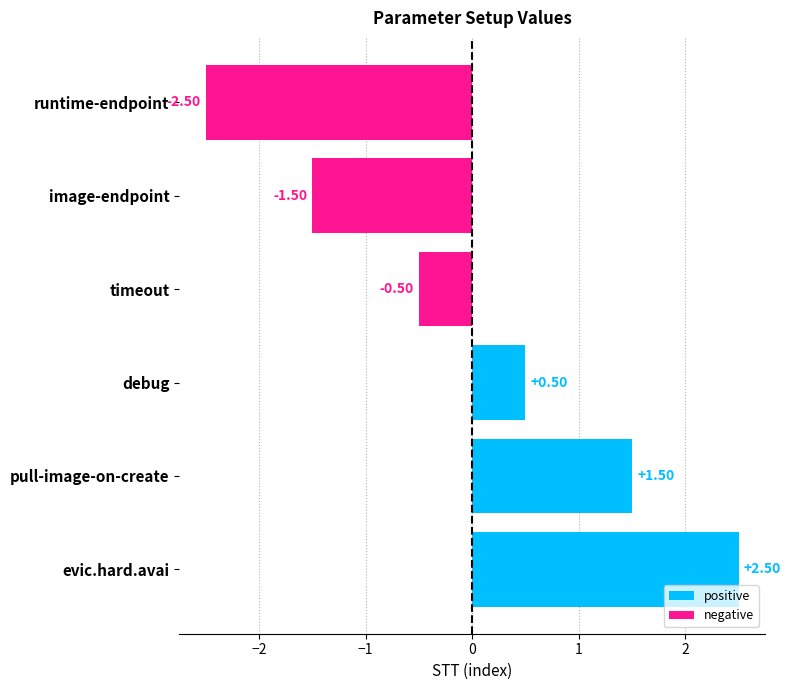

How many data points does each series have?

6